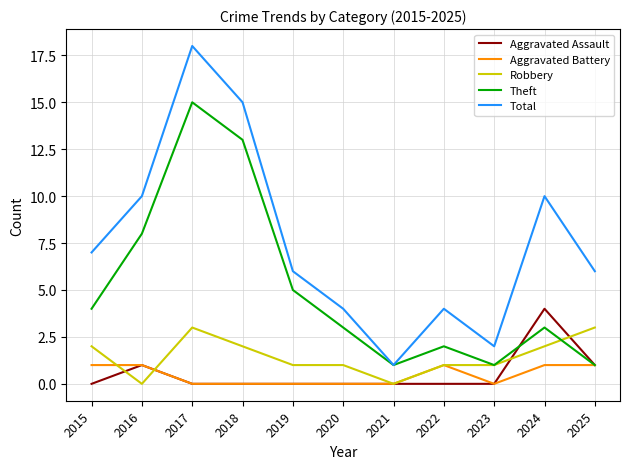

Which series has the largest total across all categories?

Total